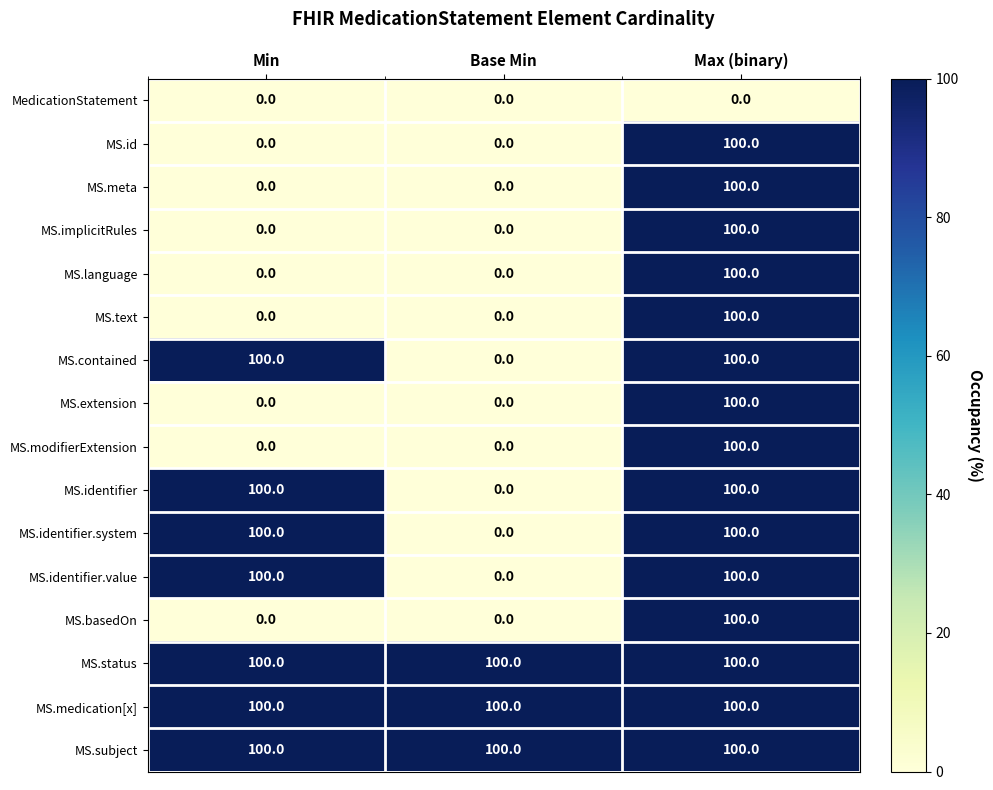

True or false: MS.implicitRules has a value of 61 at Min.

False